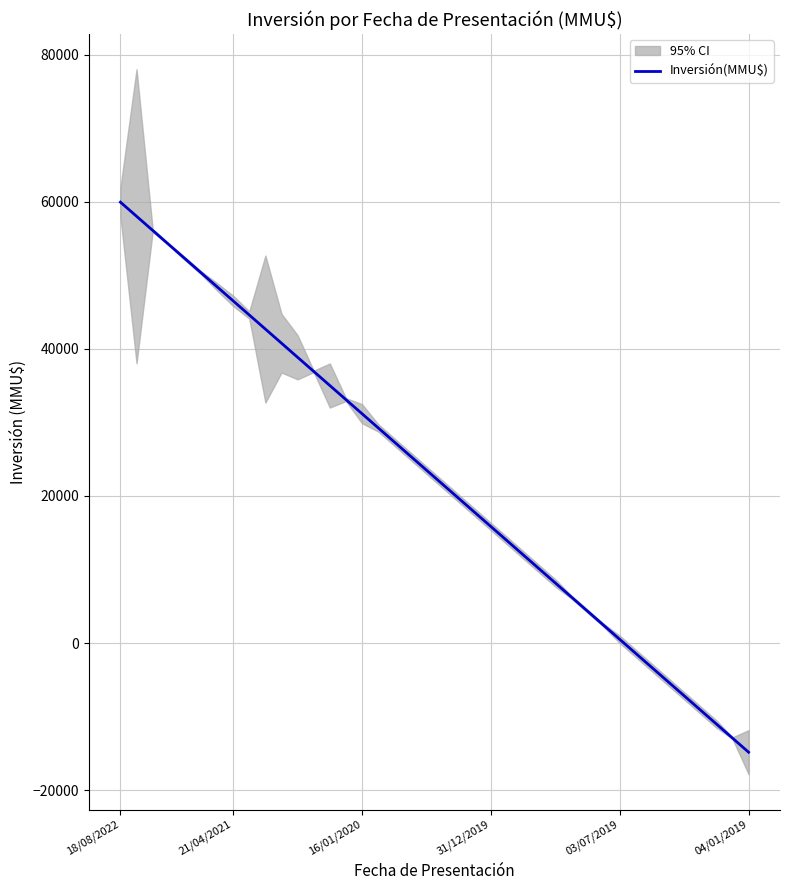

How many negative values are there?

8